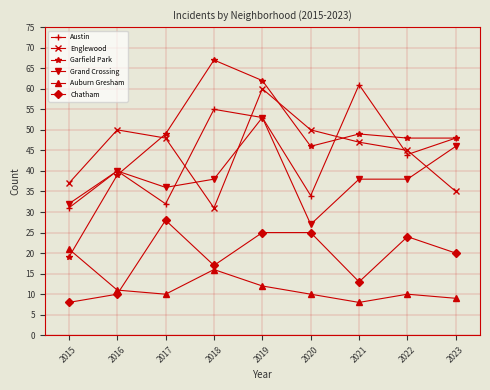

Does the chart have visible grid lines?

Yes